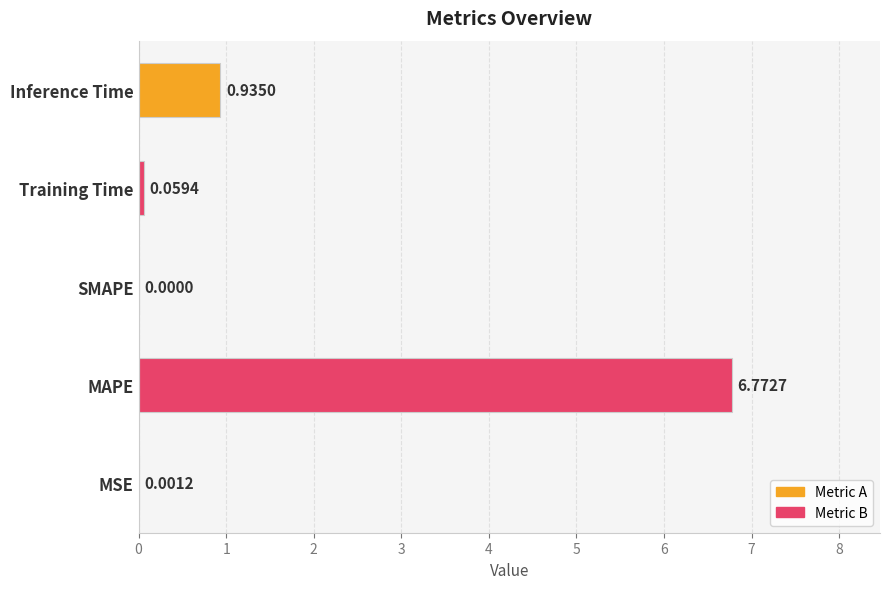

At which label is the value closest to 3?

Inference Time